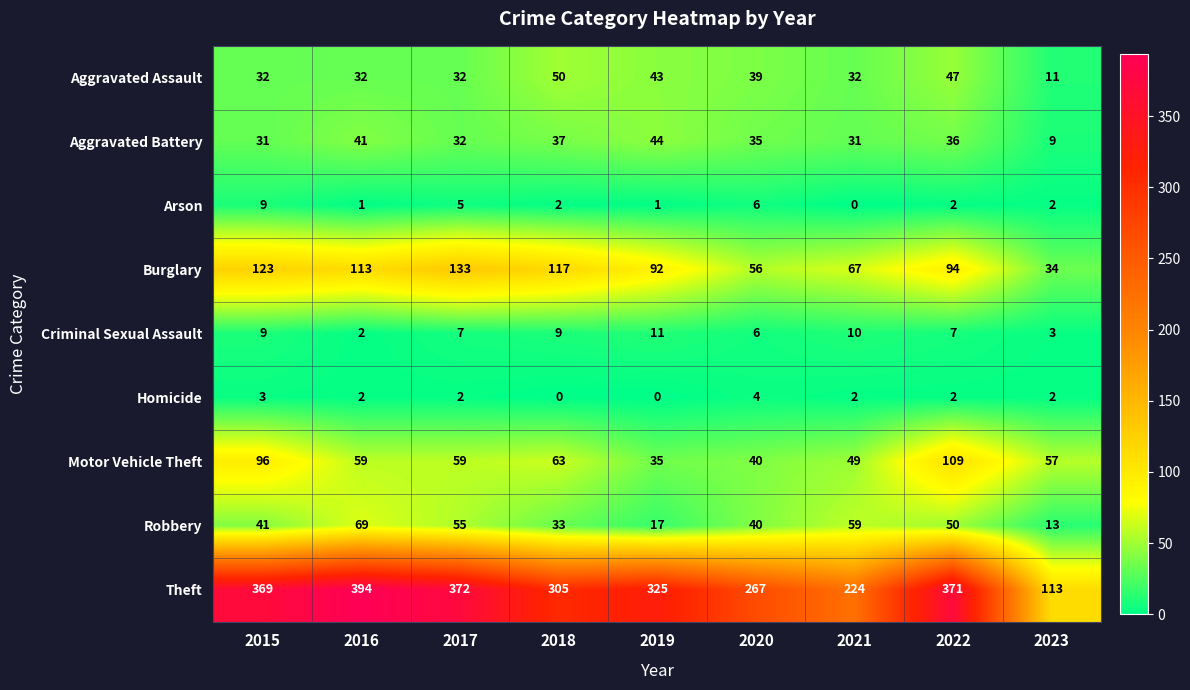

At which label does Burglary reach its minimum?

2023